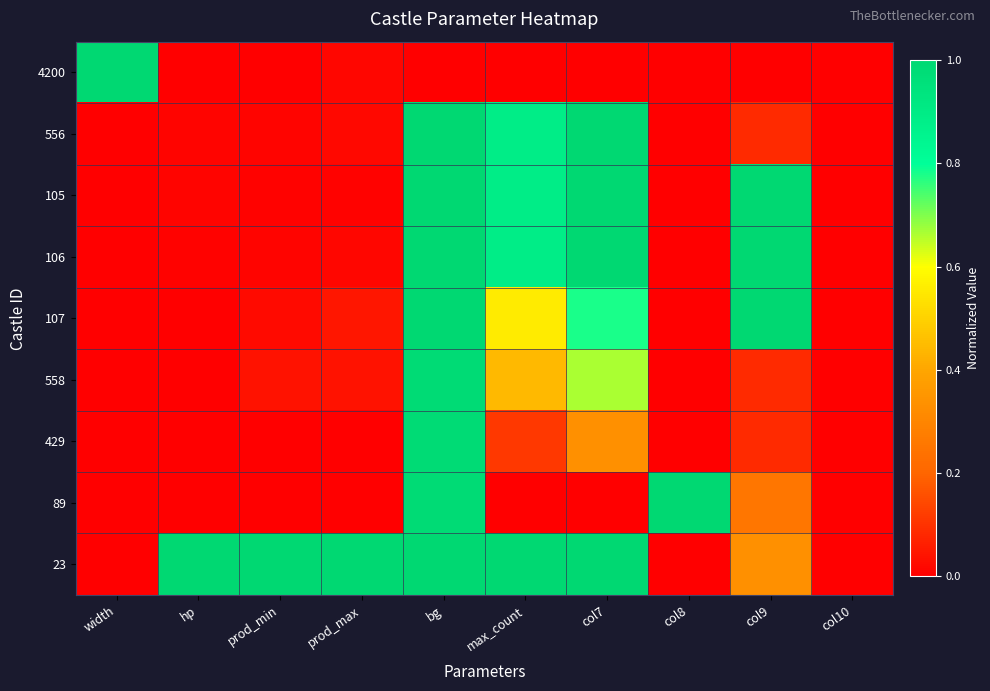

Reading right to left, transcribe all the data shown in this chart.

4200: col10=0.0	col9=0.0	col8=0.0	col7=0.0	max_count=0.0	bg=0.0	prod_max=0.0	prod_min=0.0	hp=0.0	width=1.0
556: col10=0.0	col9=0.1	col8=0.0	col7=1.0	max_count=0.9	bg=1.0	prod_max=0.0	prod_min=0.0	hp=0.0	width=0.0
105: col10=0.0	col9=1.0	col8=0.0	col7=1.0	max_count=0.9	bg=1.0	prod_max=0.0	prod_min=0.0	hp=0.0	width=0.0
106: col10=0.0	col9=1.0	col8=0.0	col7=1.0	max_count=0.9	bg=1.0	prod_max=0.0	prod_min=0.0	hp=0.0	width=0.0
107: col10=0.0	col9=1.0	col8=0.0	col7=0.8	max_count=0.6	bg=1.0	prod_max=0.0	prod_min=0.0	hp=0.0	width=0.0
558: col10=0.0	col9=0.1	col8=0.0	col7=0.7	max_count=0.4	bg=1.0	prod_max=0.0	prod_min=0.0	hp=0.0	width=0.0
429: col10=0.0	col9=0.1	col8=0.0	col7=0.3	max_count=0.1	bg=1.0	prod_max=0.0	prod_min=0.0	hp=0.0	width=0.0
89: col10=0.0	col9=0.2	col8=1.0	col7=0.0	max_count=0.0	bg=1.0	prod_max=0.0	prod_min=0.0	hp=0.0	width=0.0
23: col10=0.0	col9=0.3	col8=0.0	col7=1.0	max_count=1.0	bg=1.0	prod_max=1.0	prod_min=1.0	hp=1.0	width=0.0